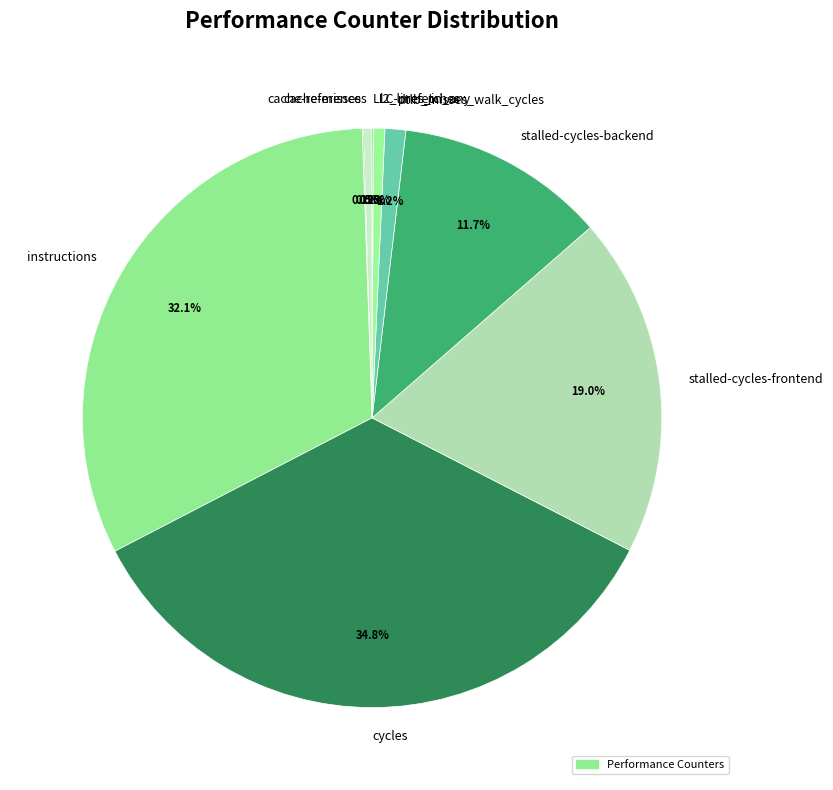

True or false: dtlb_misses_walk_cycles accounts for 1% of the total.

True